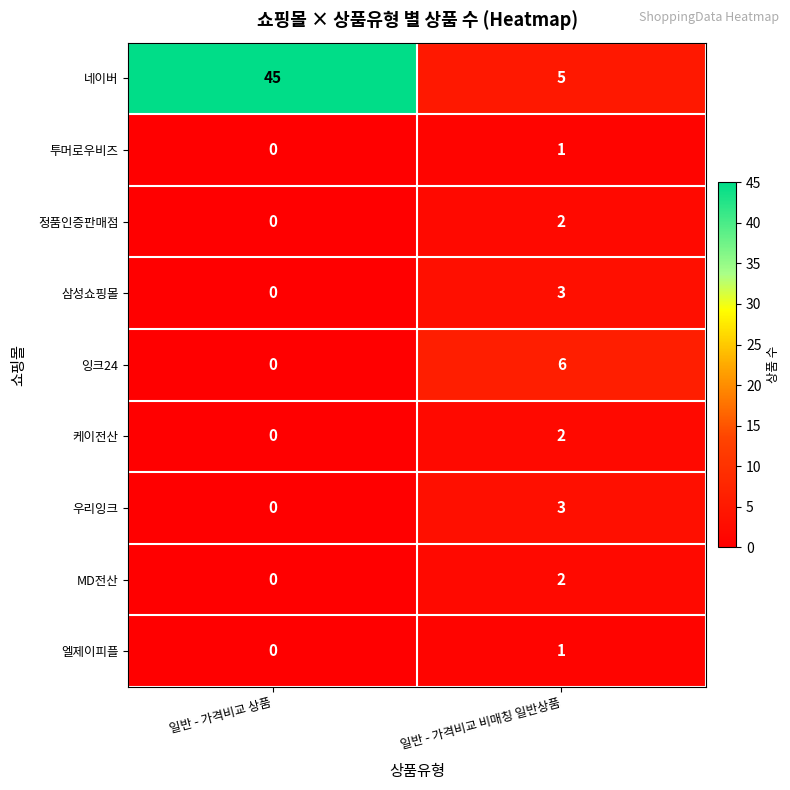

Which series has the largest total across all categories?

네이버